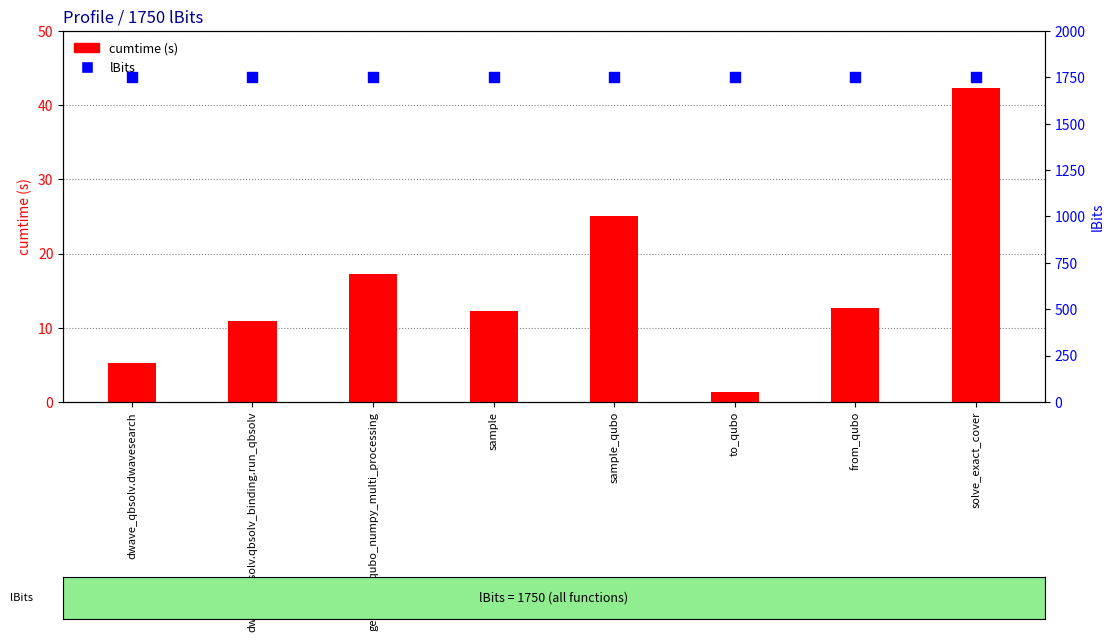

Which series has the largest total across all categories?

lBits